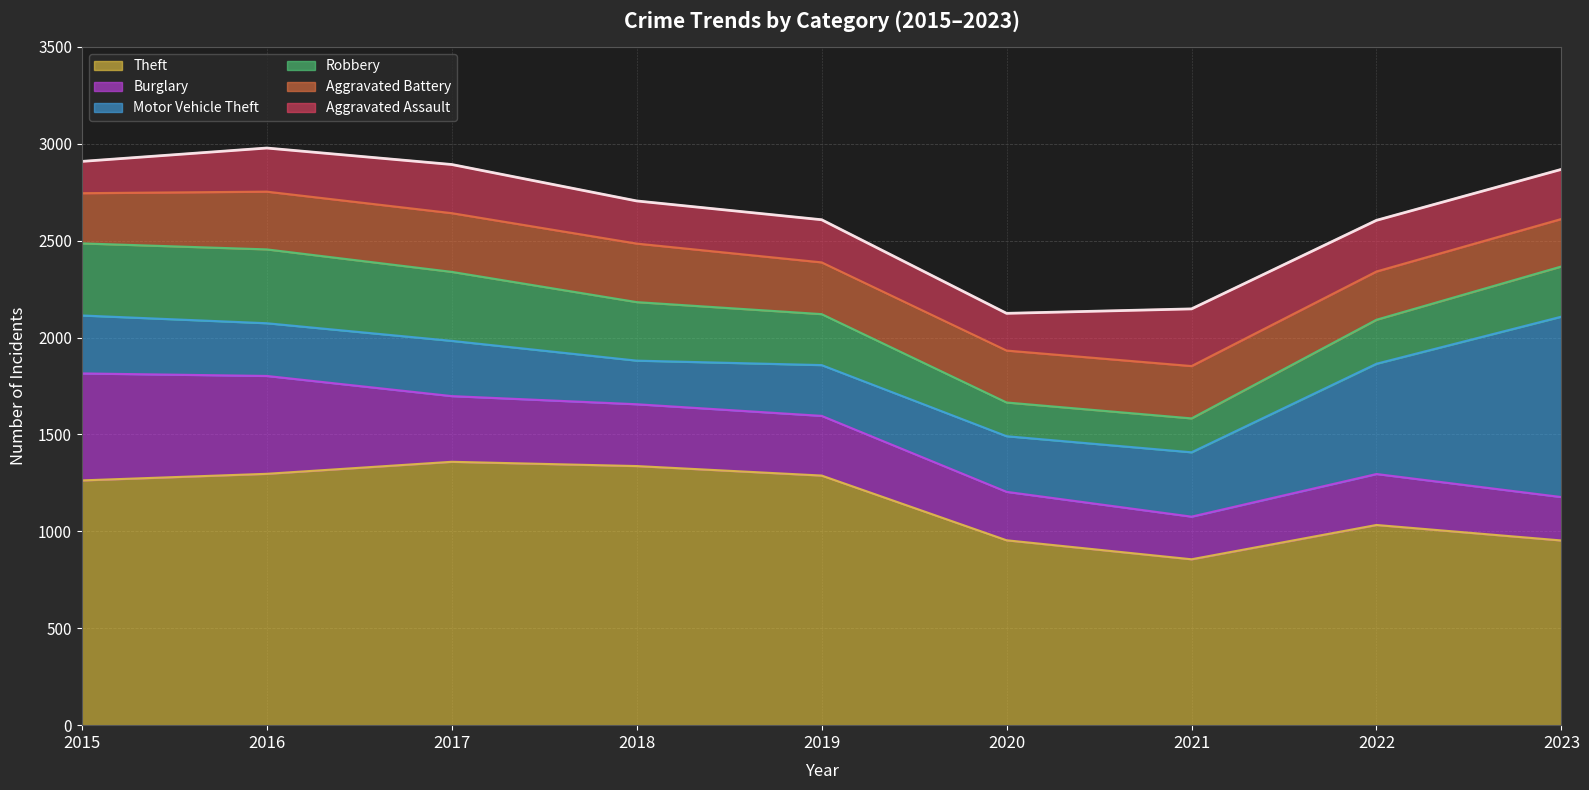

List the labels in order of Aggravated Battery value, largest first.

2017, 2018, 2016, 2021, 2020, 2019, 2015, 2022, 2023